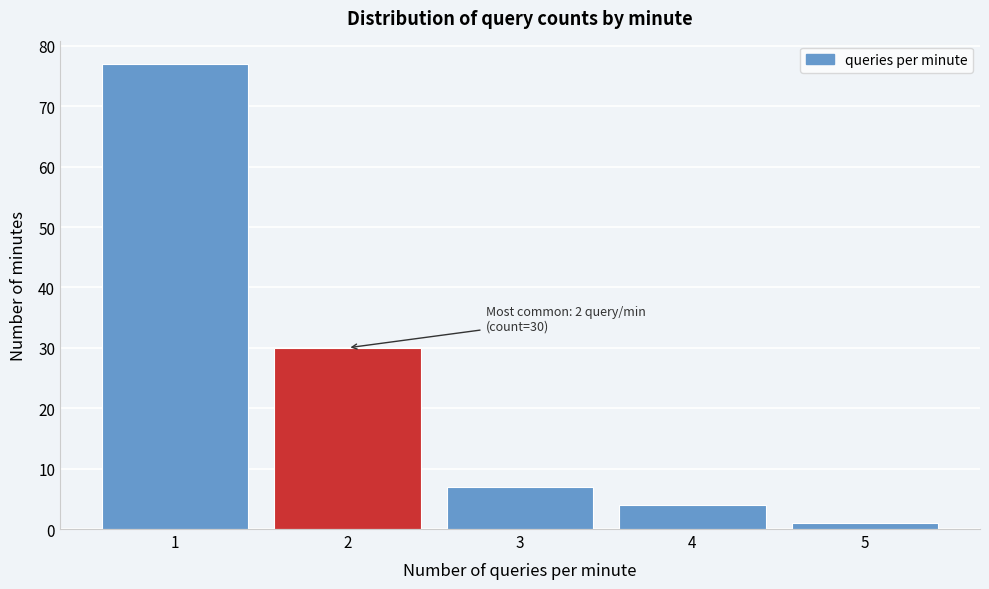

Reading left to right, list all the values displayed in this chart.

77	30	7	4	1